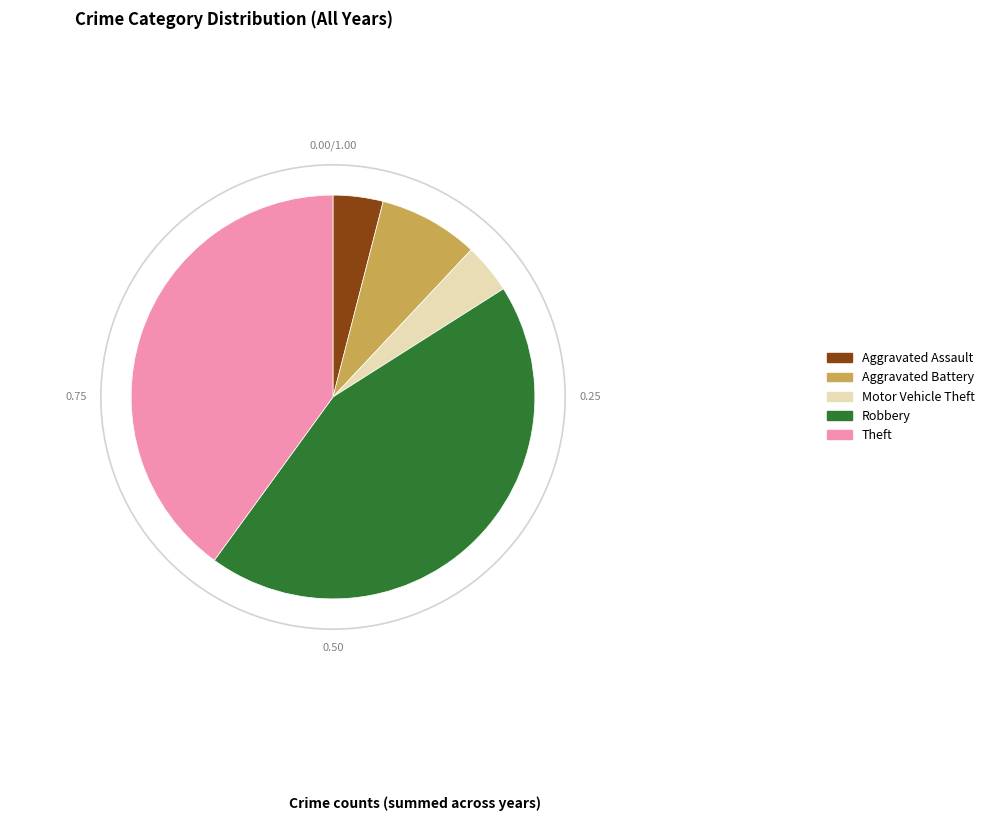

Between Theft and Aggravated Battery, which is larger?

Theft